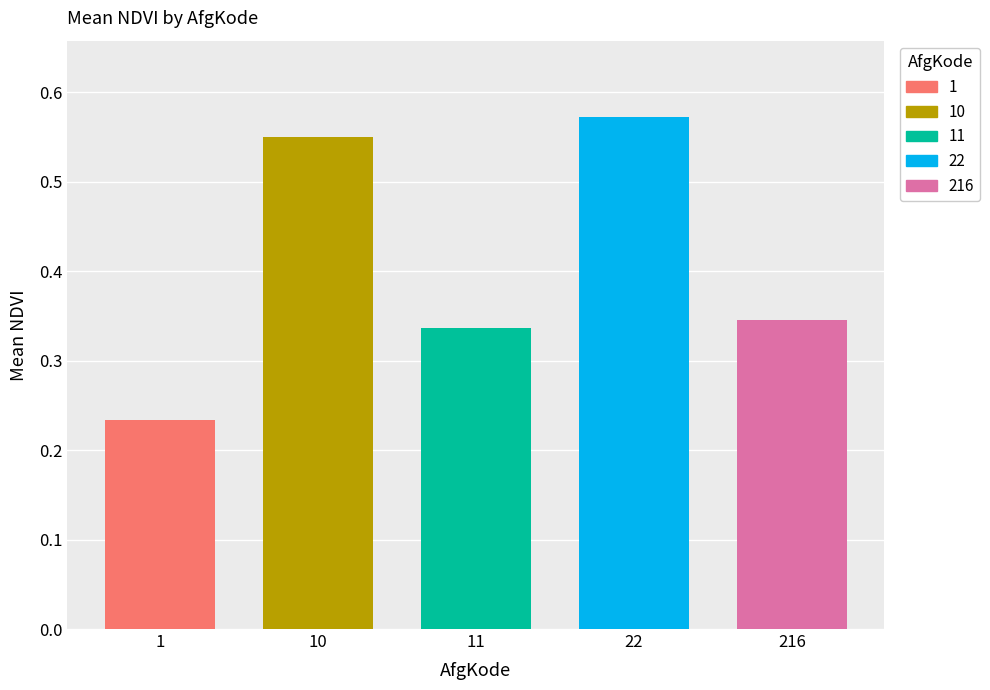

The value of 11 at 22 is 0.1. True or false?

False